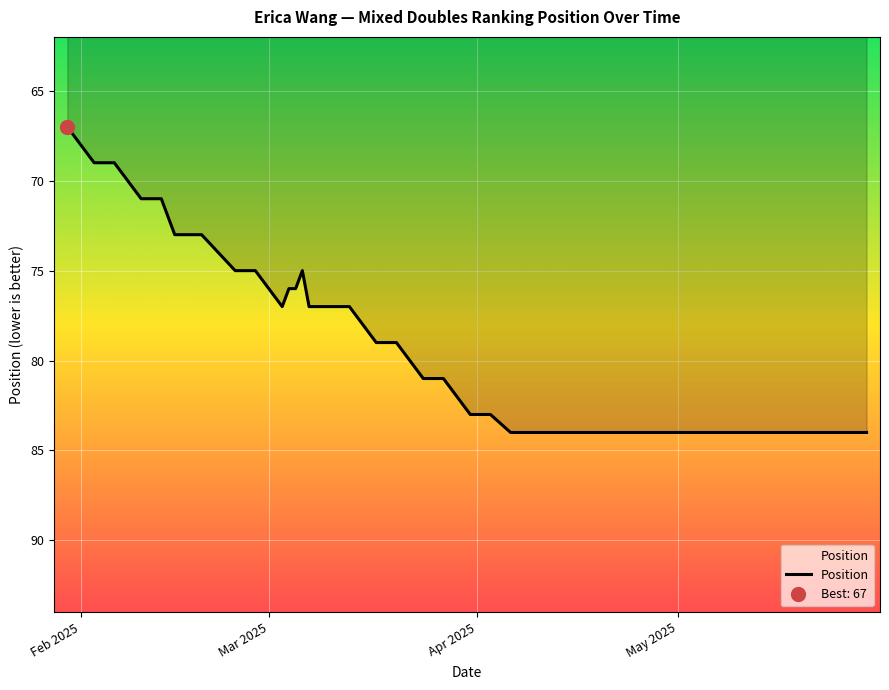

What is the difference between the maximum and second lowest values?

15